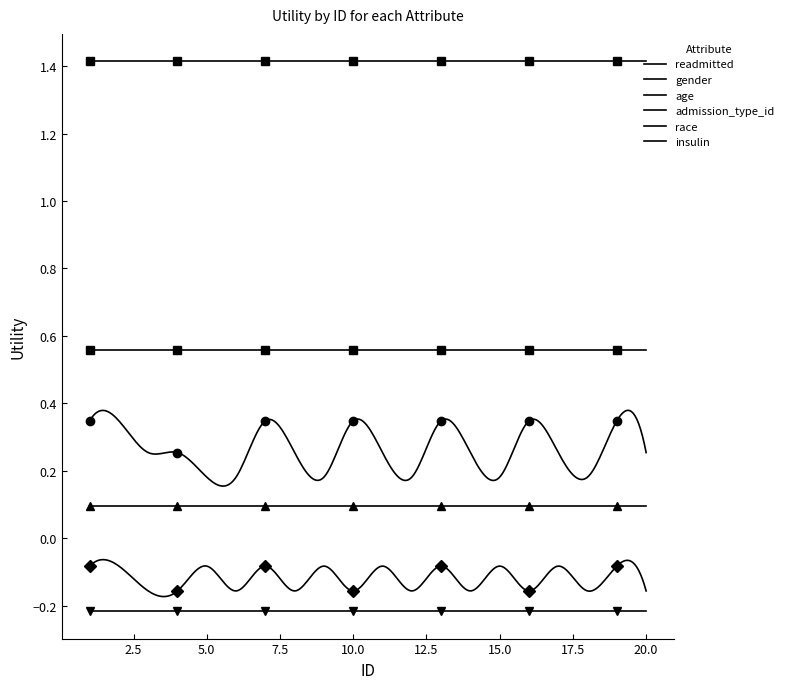

Read the race value at 3.

0.6